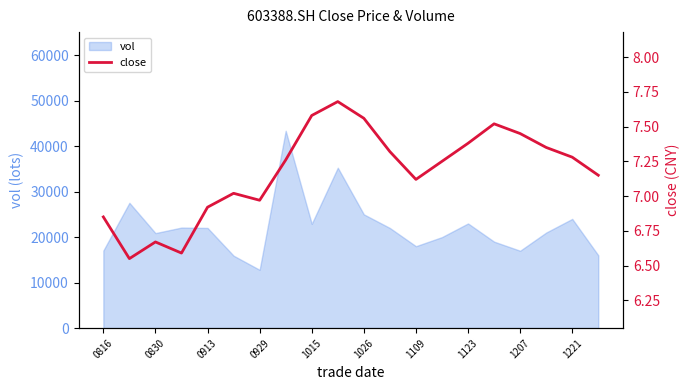

The value of vol at 0913 is 7646.6. True or false?

False